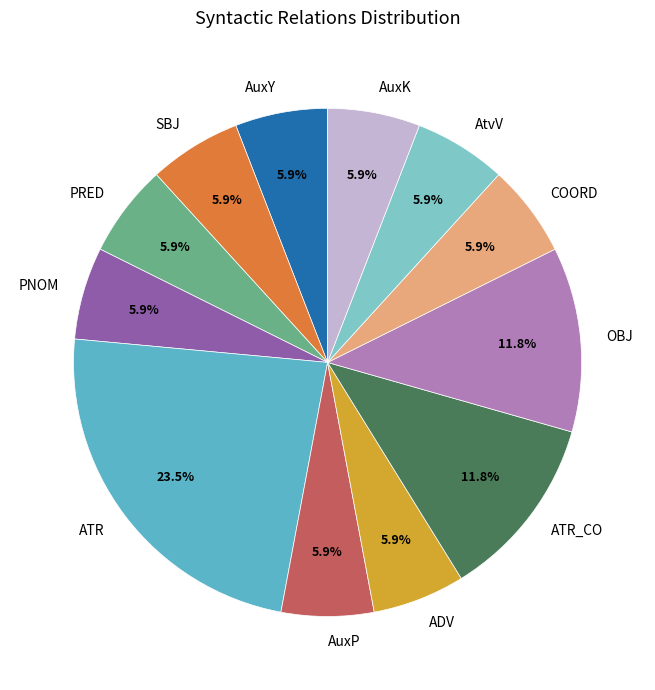

Is it true that ATR is 17% of the pie?

False